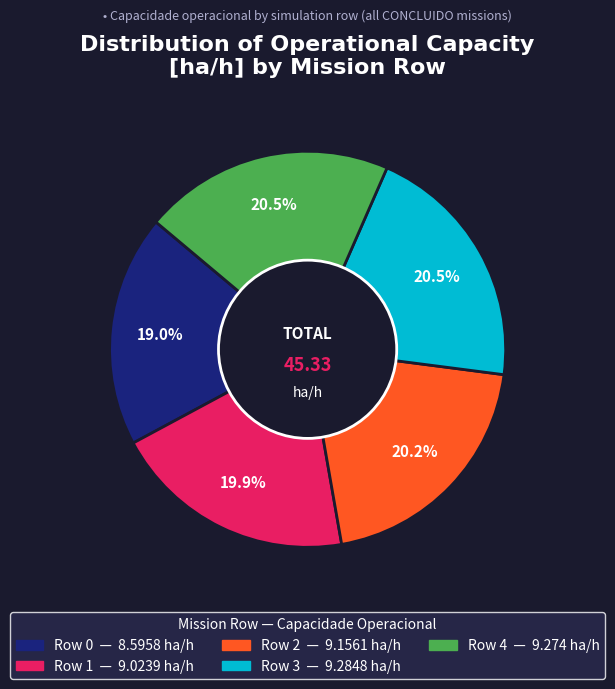

Which has a higher value, Row 0 or Row 2?

Row 2